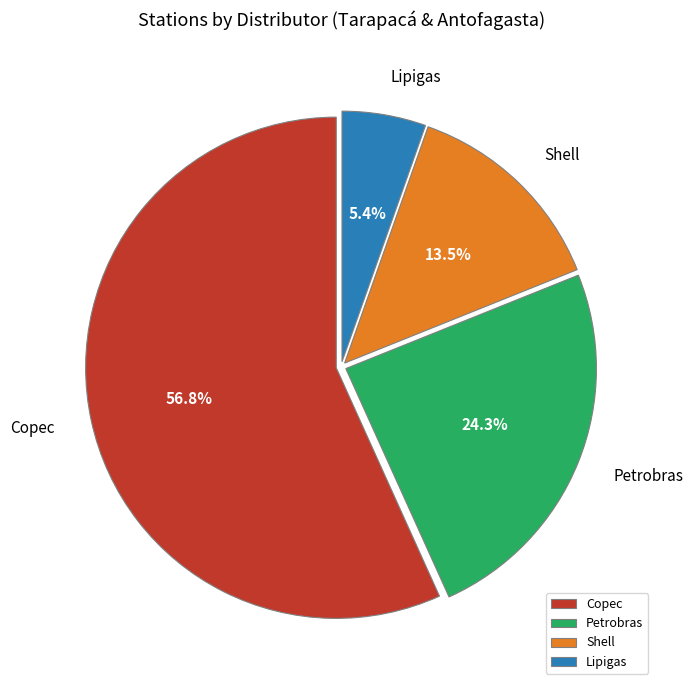

Rank the categories by value from highest to lowest.

Copec, Petrobras, Shell, Lipigas